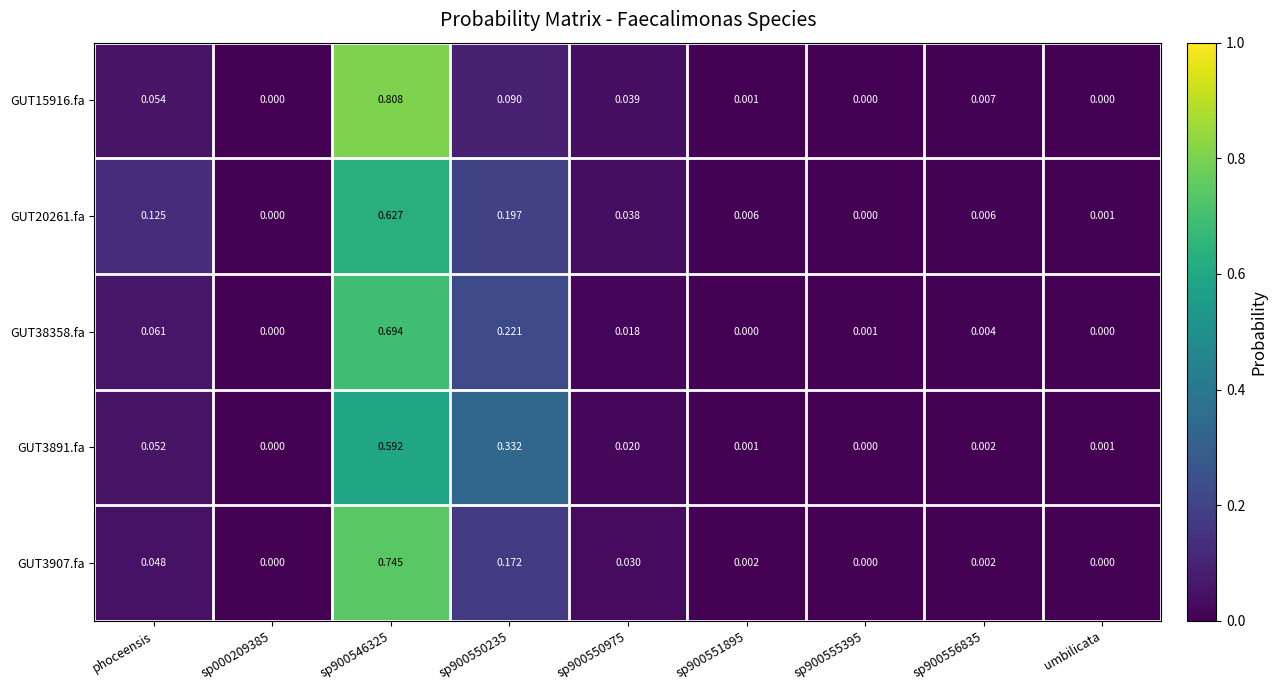

Is the value of GUT15916.fa at sp900546325 greater than the value of GUT3907.fa at umbilicata?

Yes